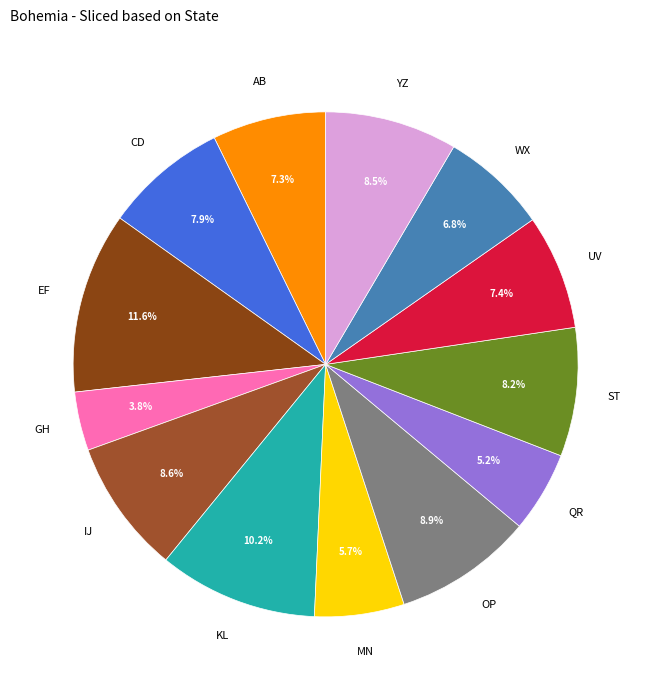

Which category has the biggest portion of the pie?

EF